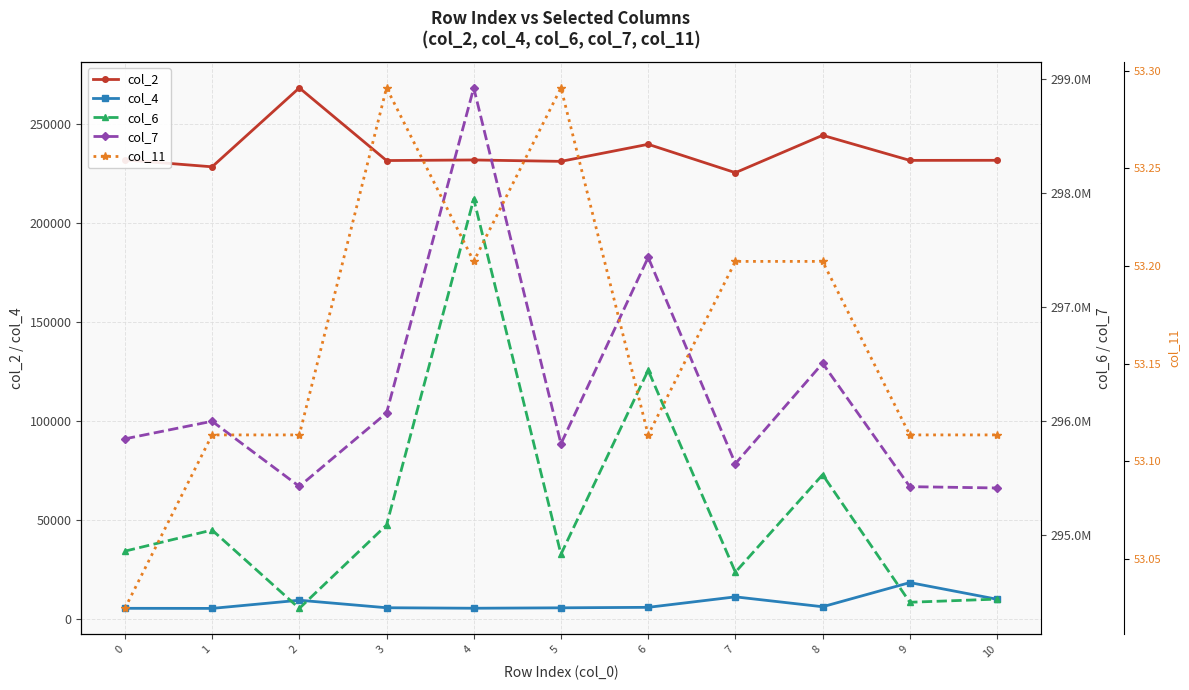

What is the lowest value of the col_7 series?

295416625.0